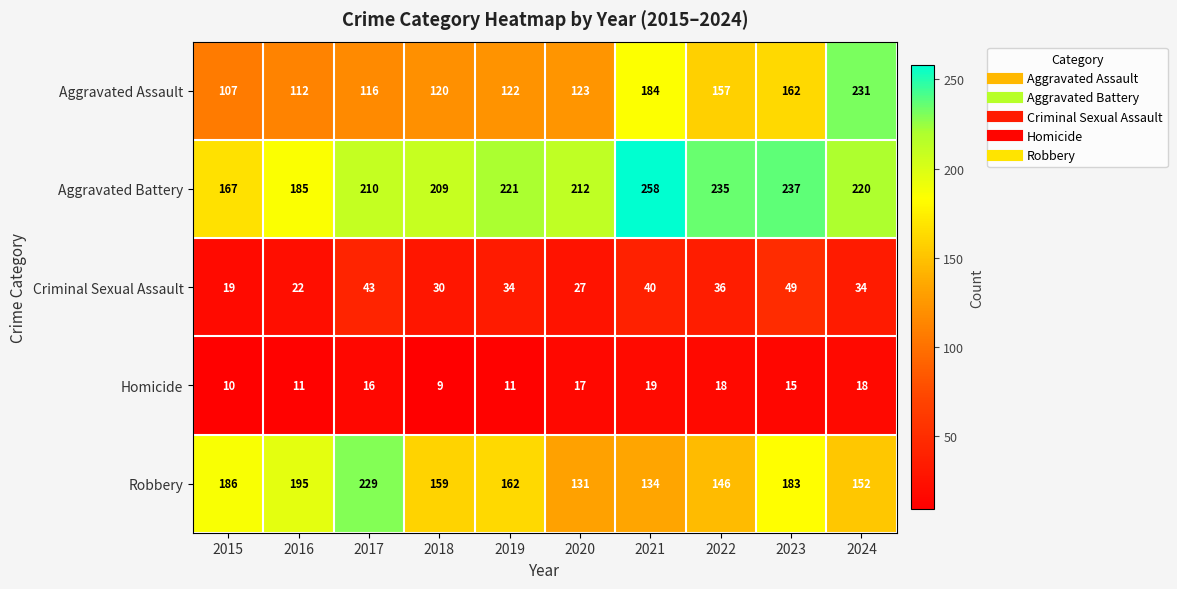

Which category has the lowest value across all series?

2018